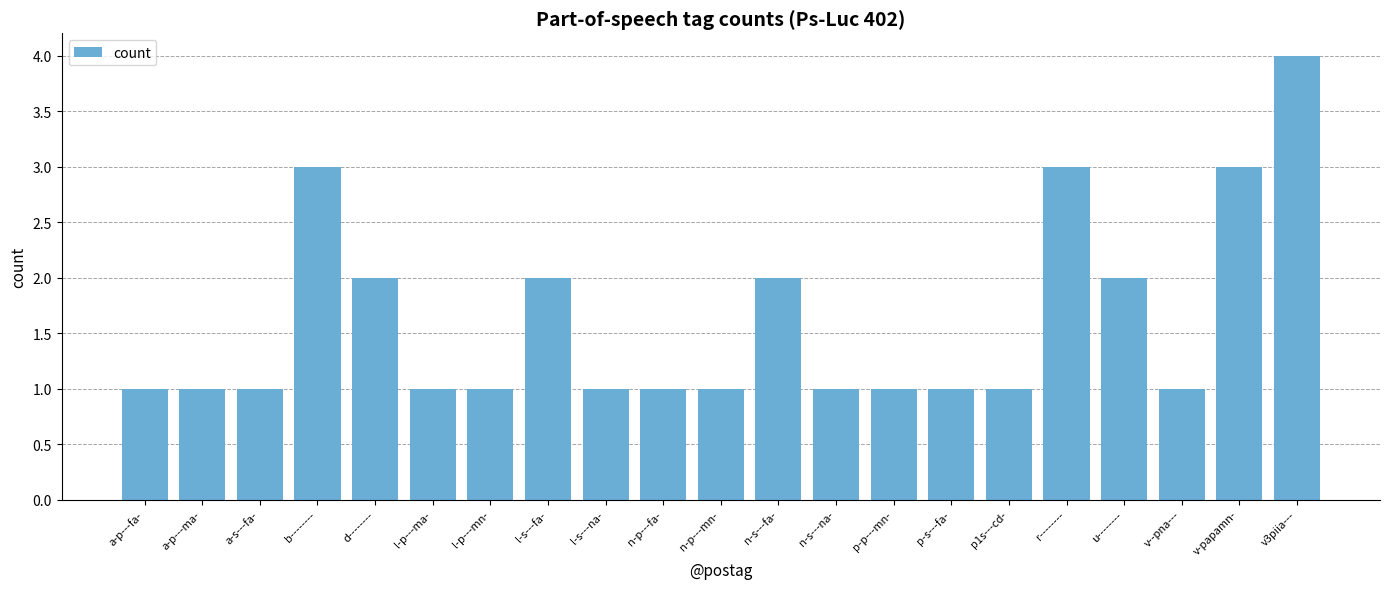

What is the average value?

2